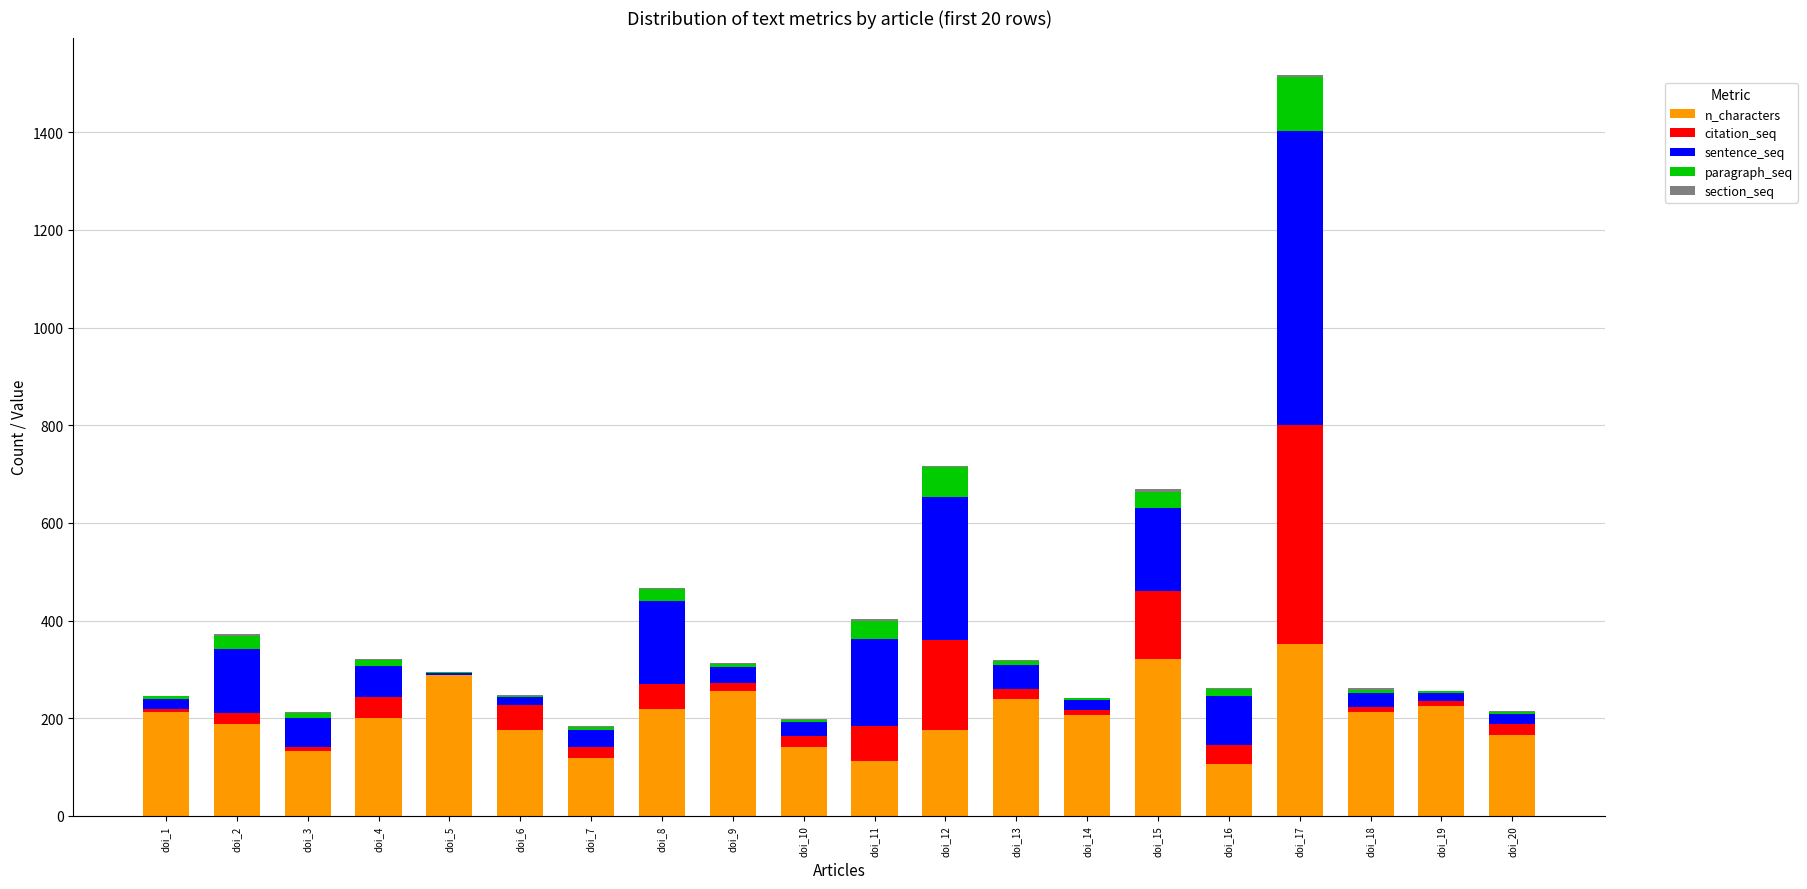

What is the total value across all series at doi_16?

262